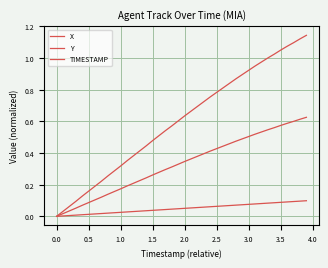

True or false: X and TIMESTAMP cross at least once.

False